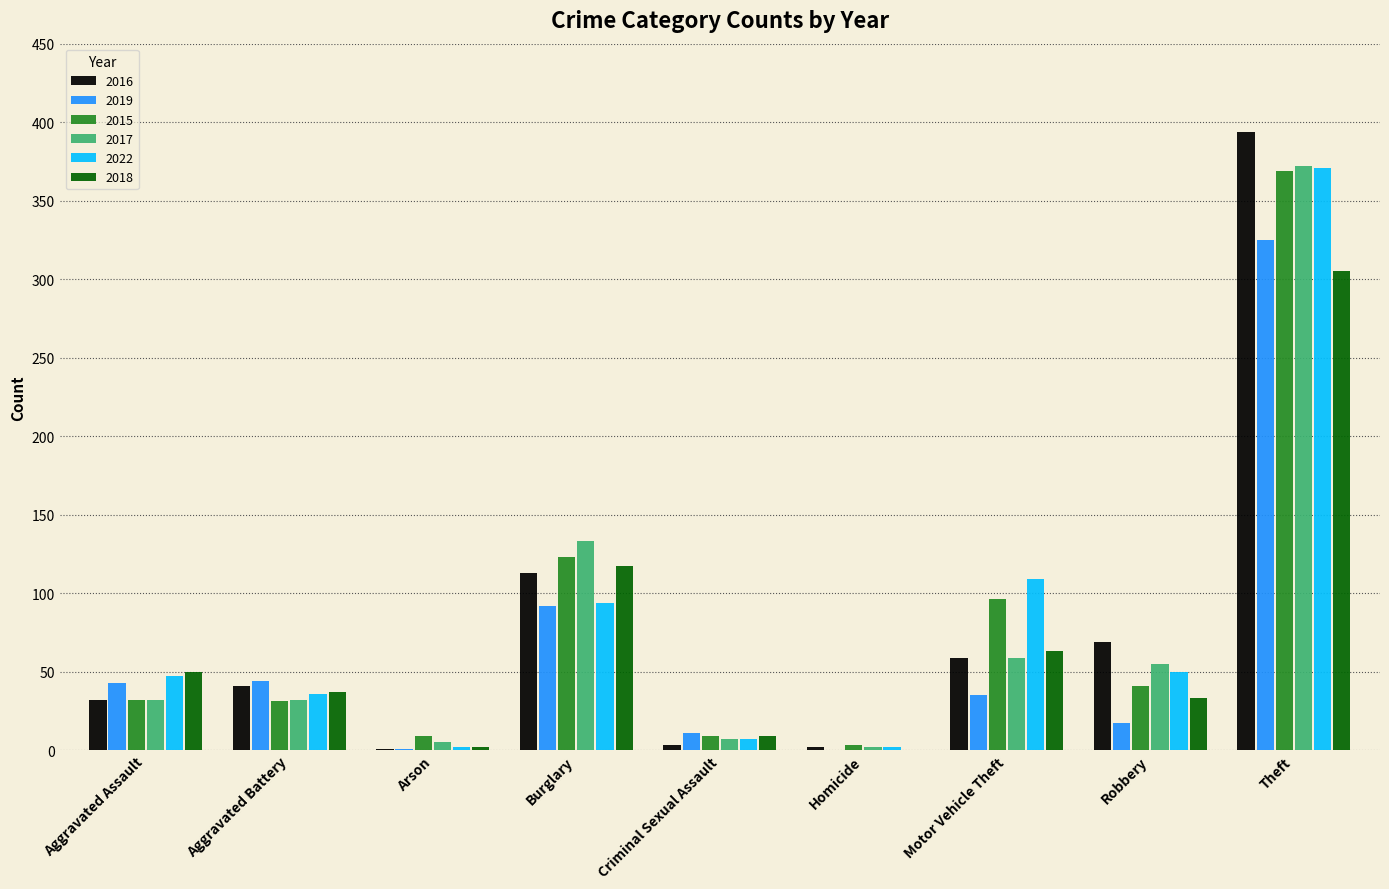

What is the maximum value shown in the chart?

394